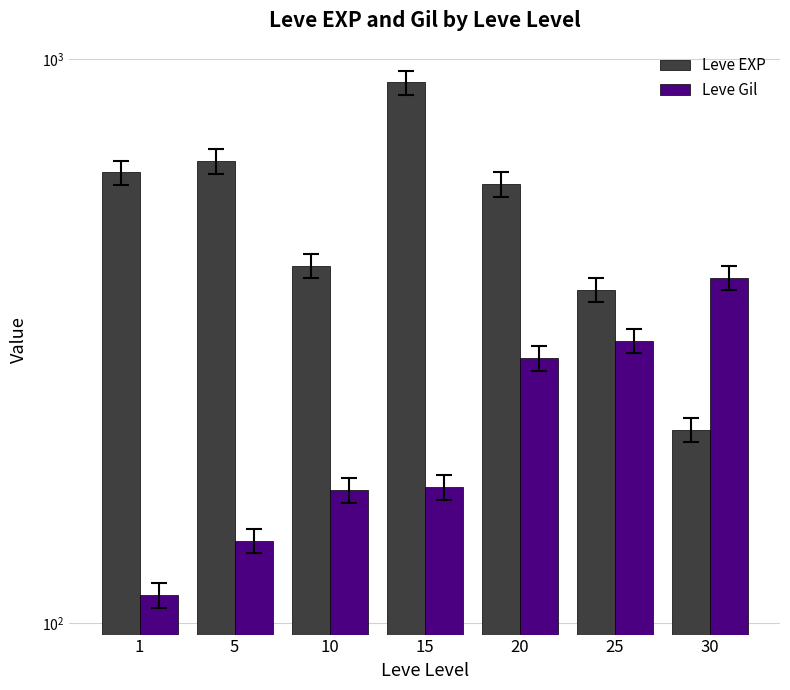

What is the value of the Leve EXP bar at the 1st from the left?

630